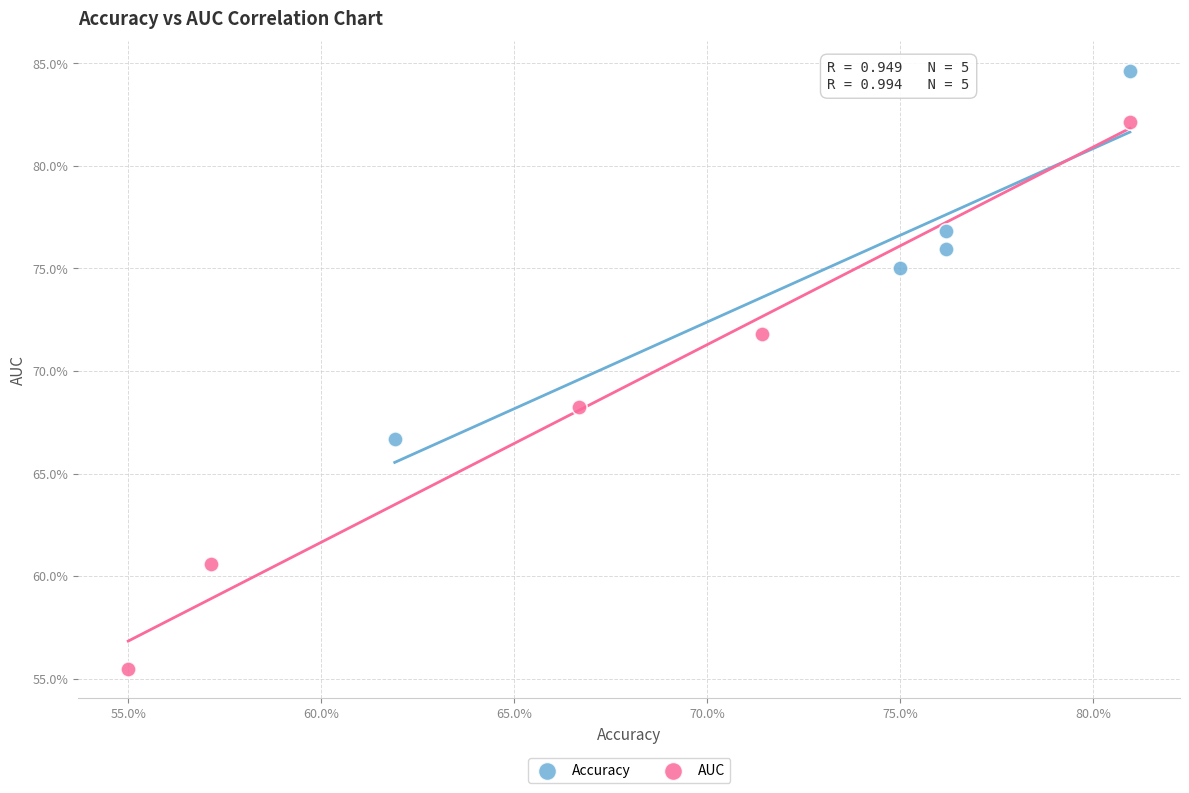

What are all the series names shown in the legend?

Accuracy, AUC